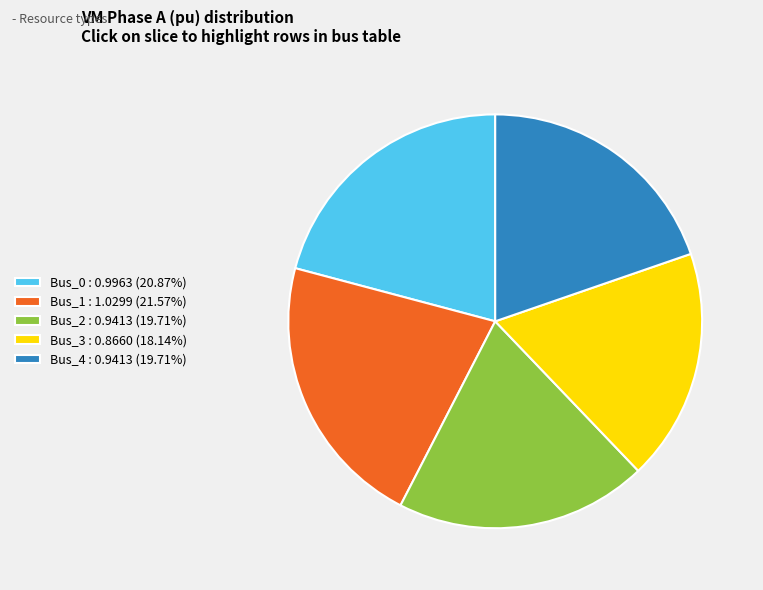

Combined, do Bus_4 : 0.9413 (19.71%) and Bus_3 : 0.8660 (18.14%) account for over 50%?

No